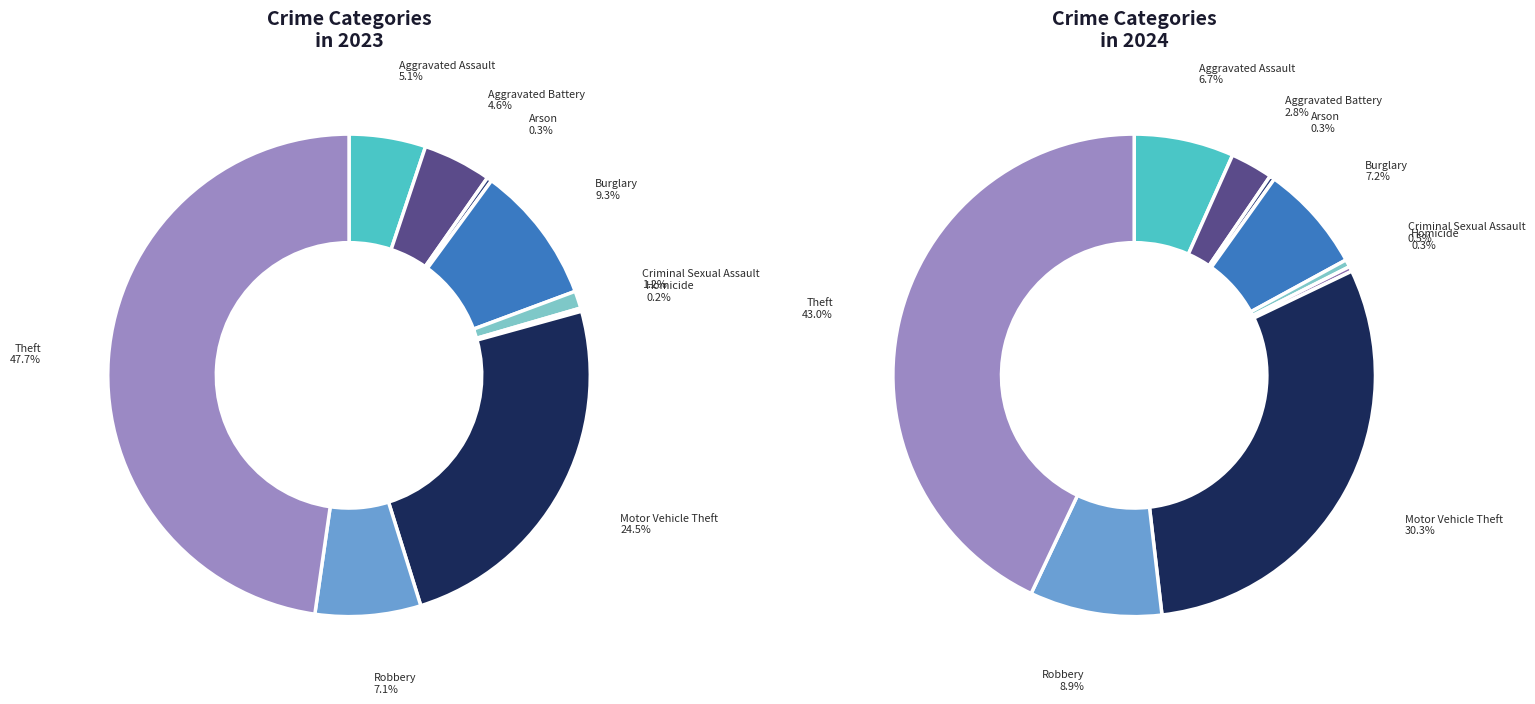

Between Aggravated Assault and Arson, which is larger?

Aggravated Assault